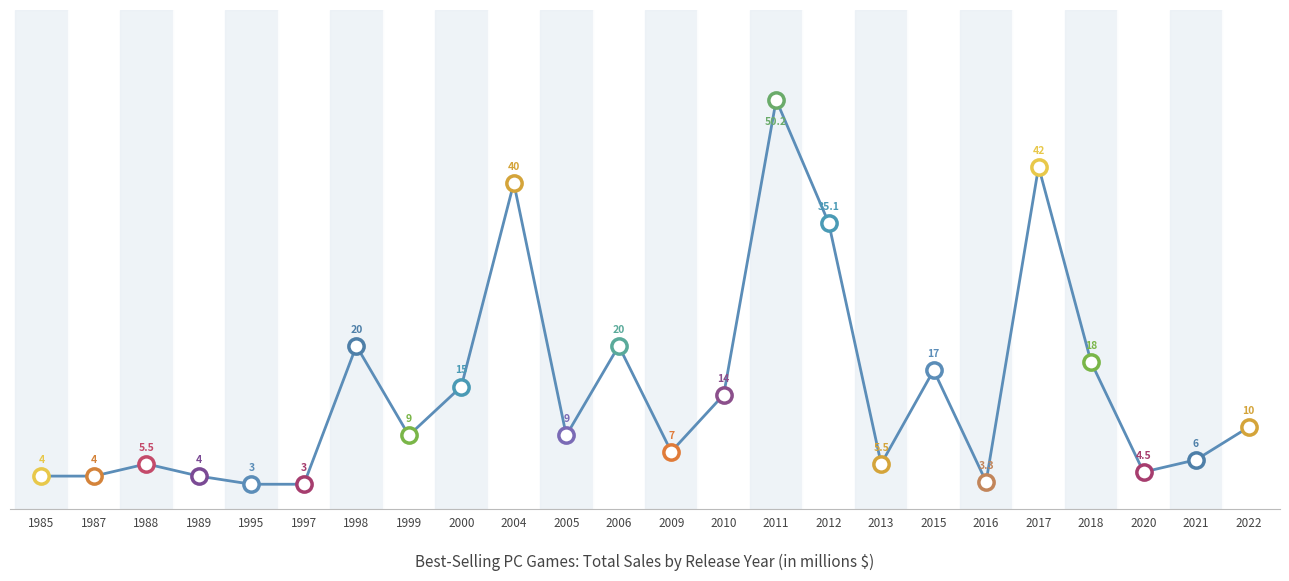

What is the maximum value shown in the chart?

50.2